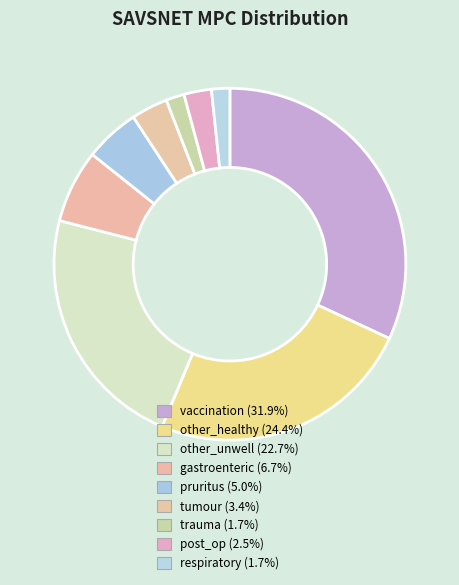

Count the number of slices in the pie.

9